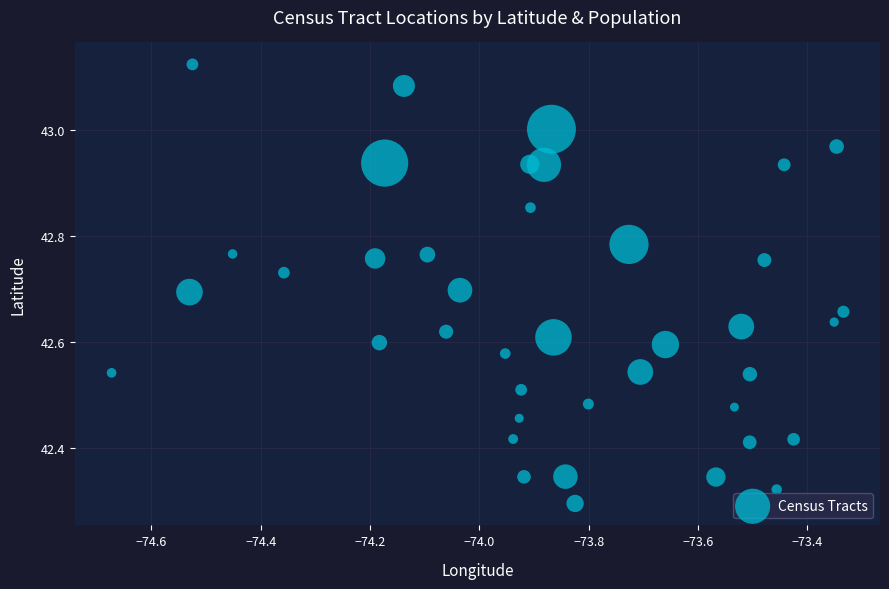

What is the range of X values (max minus min)?

1.3